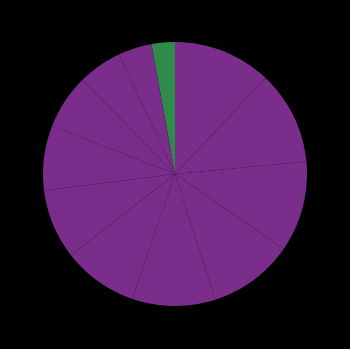

Count the number of slices in the pie.

12